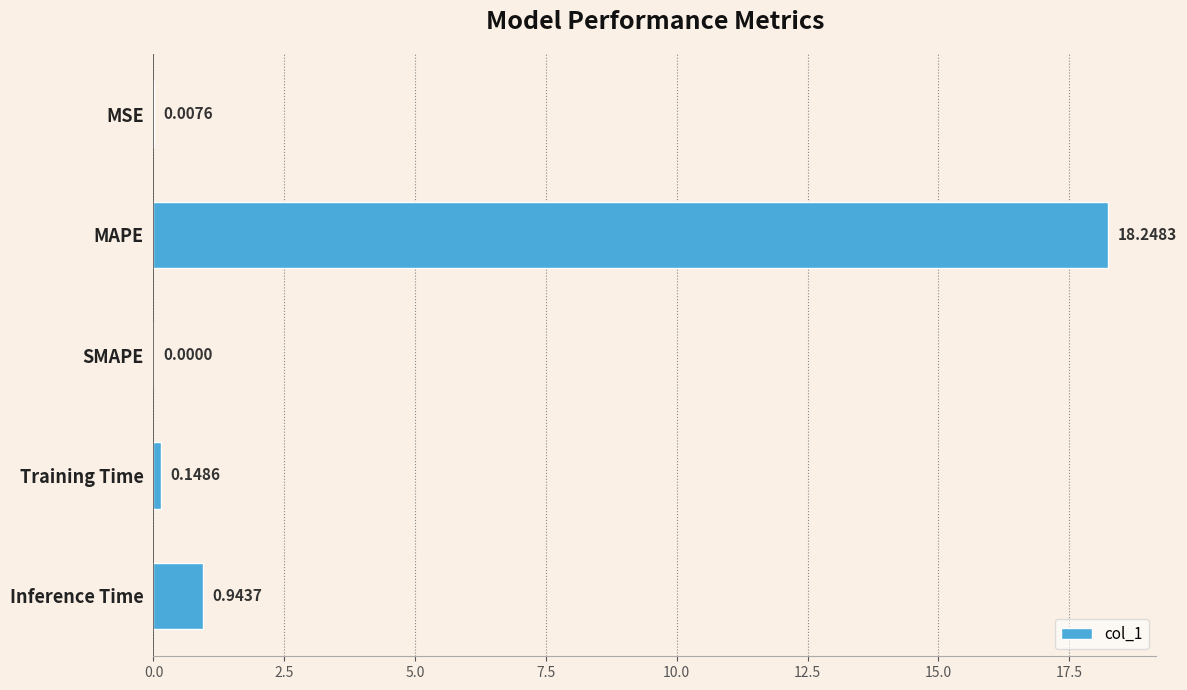

What is the sum of all values?

19.3